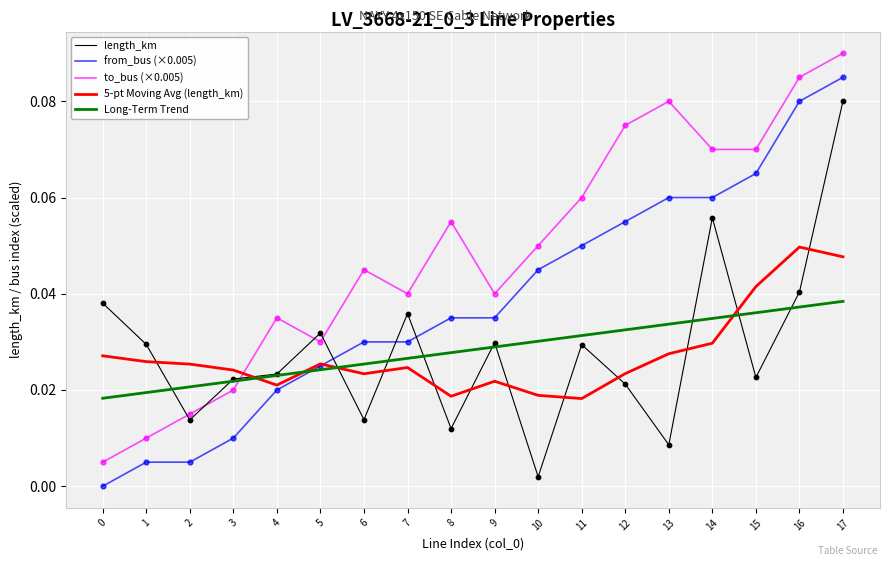

At how many categories does at least one series exceed 0?

18